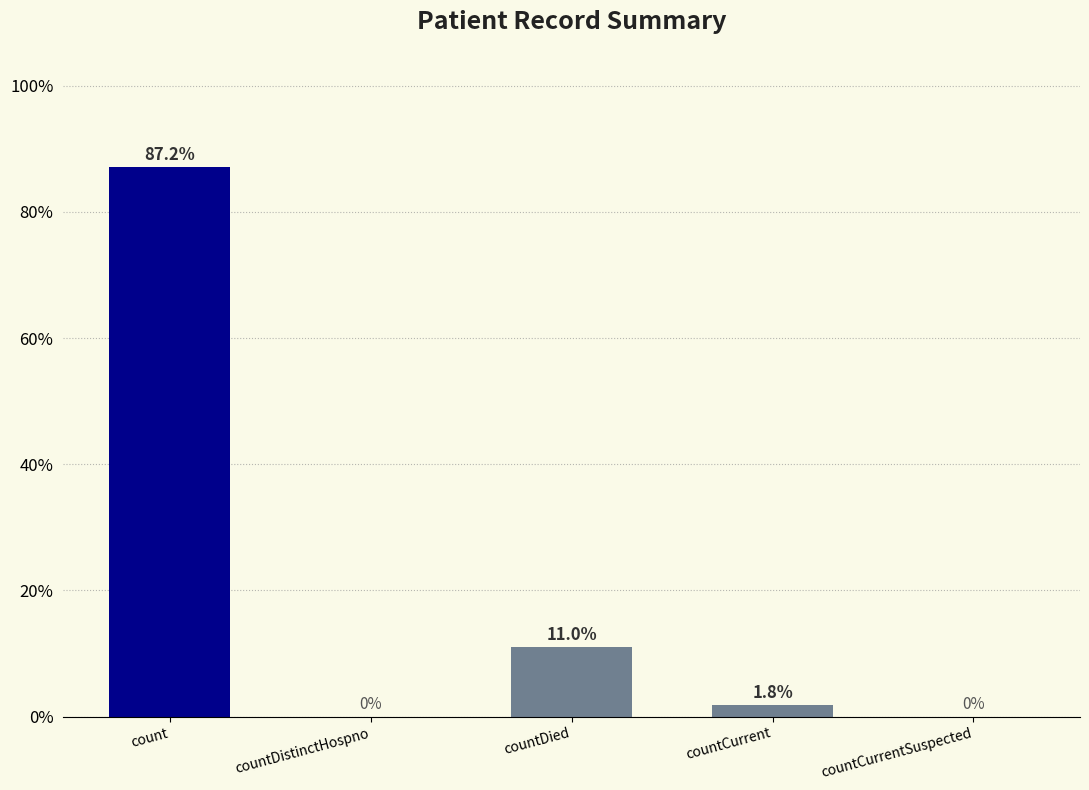

Are the bars grouped side by side (vs. stacked)?

No